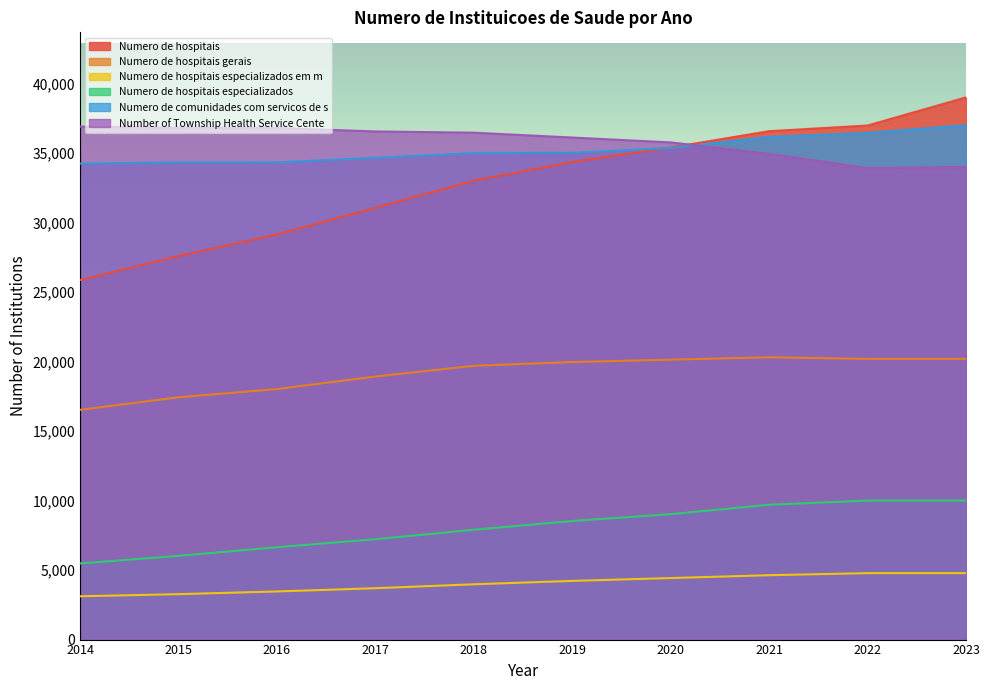

True or false: Numero de hospitais especializados em m has more than 1 interior local peaks.

False